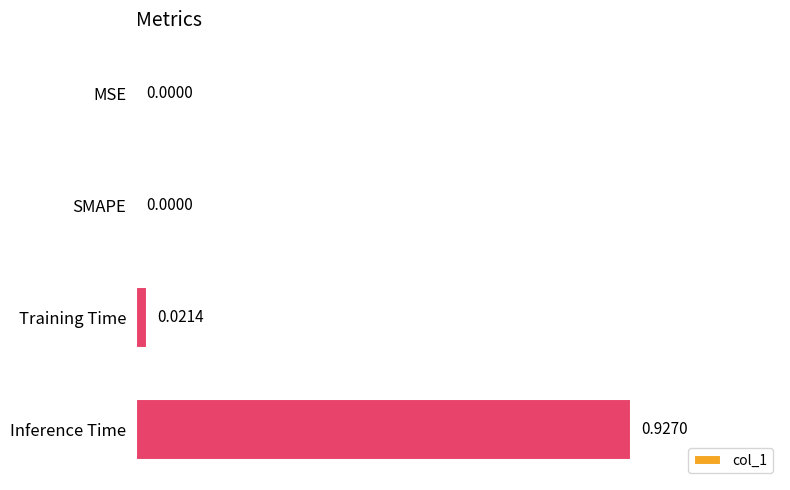

Which label corresponds to the largest value in the chart?

Inference Time